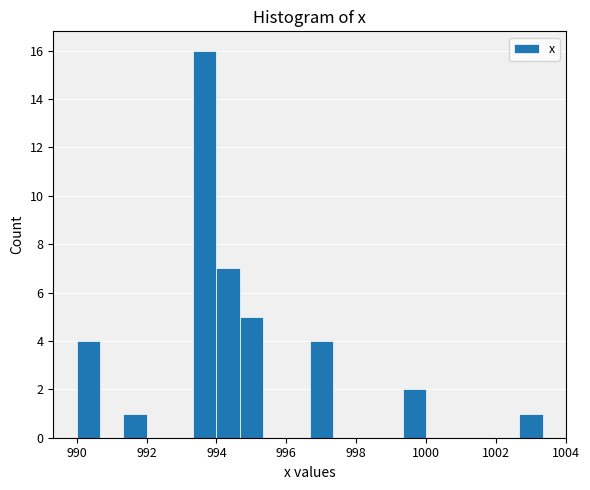

Around what value on the x-axis is the tallest bar? Give the approximate position of its centre, as read against the axis.

993.6